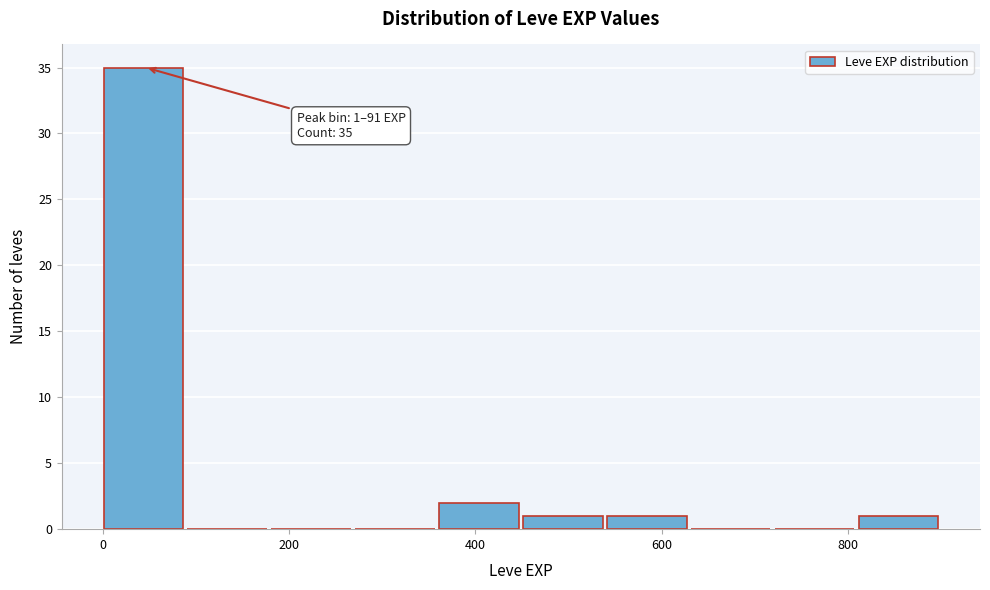

Over which range of the x-axis is the bar tallest?

0 to 100